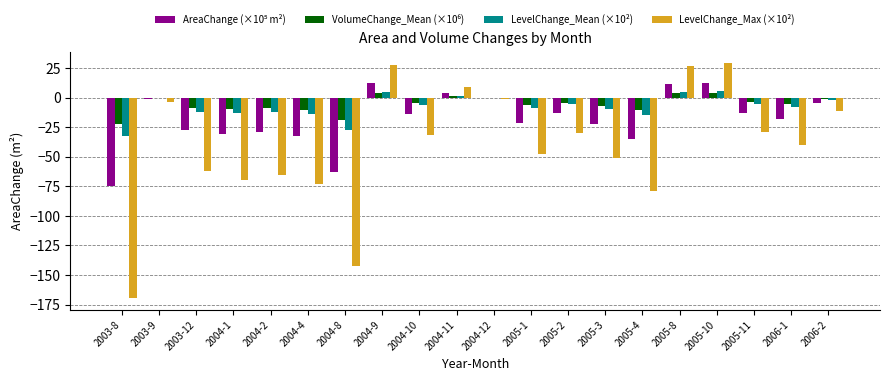

True or false: LevelChange_Mean (×10²) has a value of 5.1 at 2005-8.

True